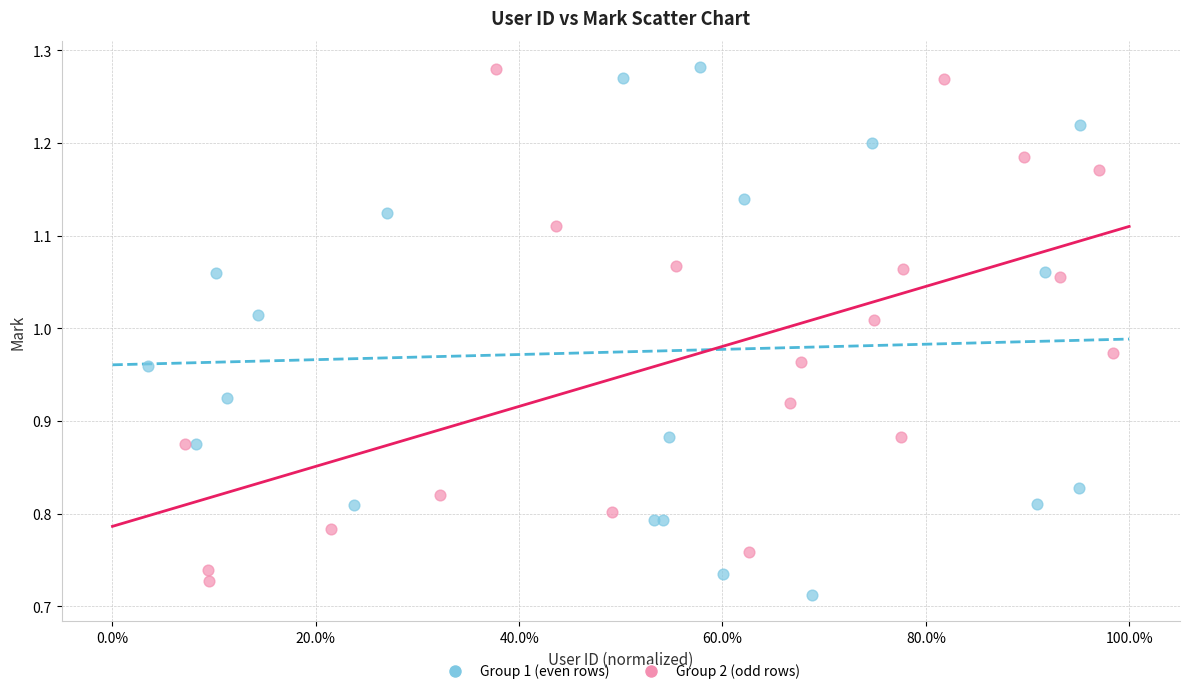

What are all the series names shown in the legend?

Group 1 (even rows), Group 2 (odd rows)